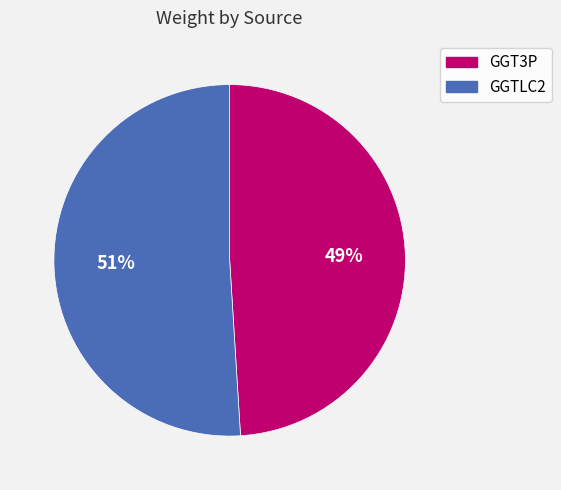

To the nearest percent, what is the difference between the GGTLC2 and GGT3P slice percentages?

2%